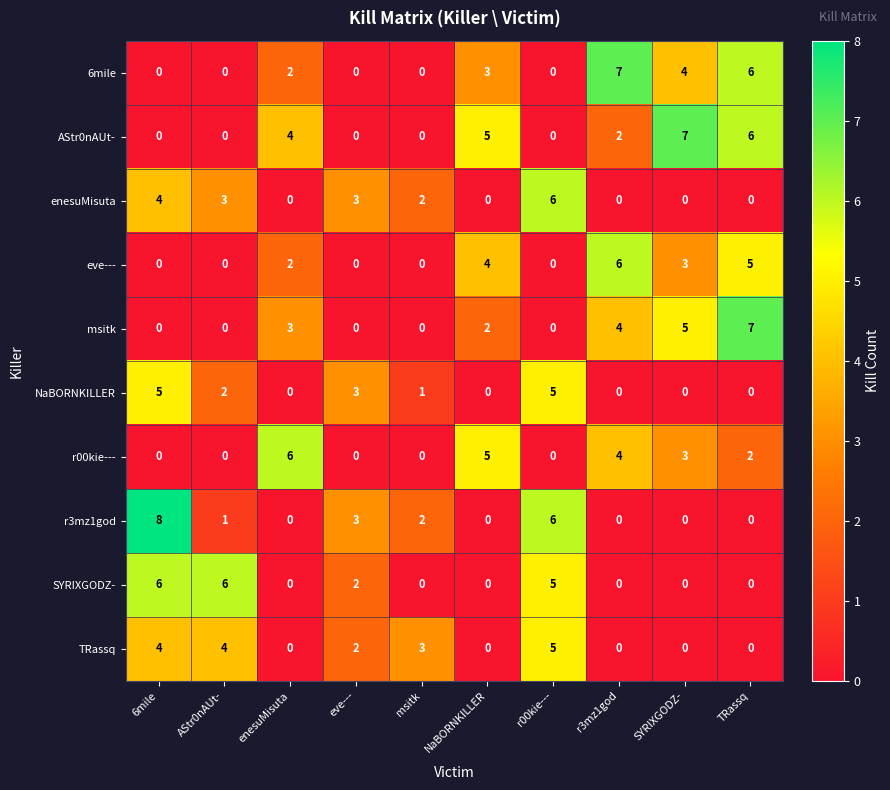

What is the maximum value shown in the chart?

8